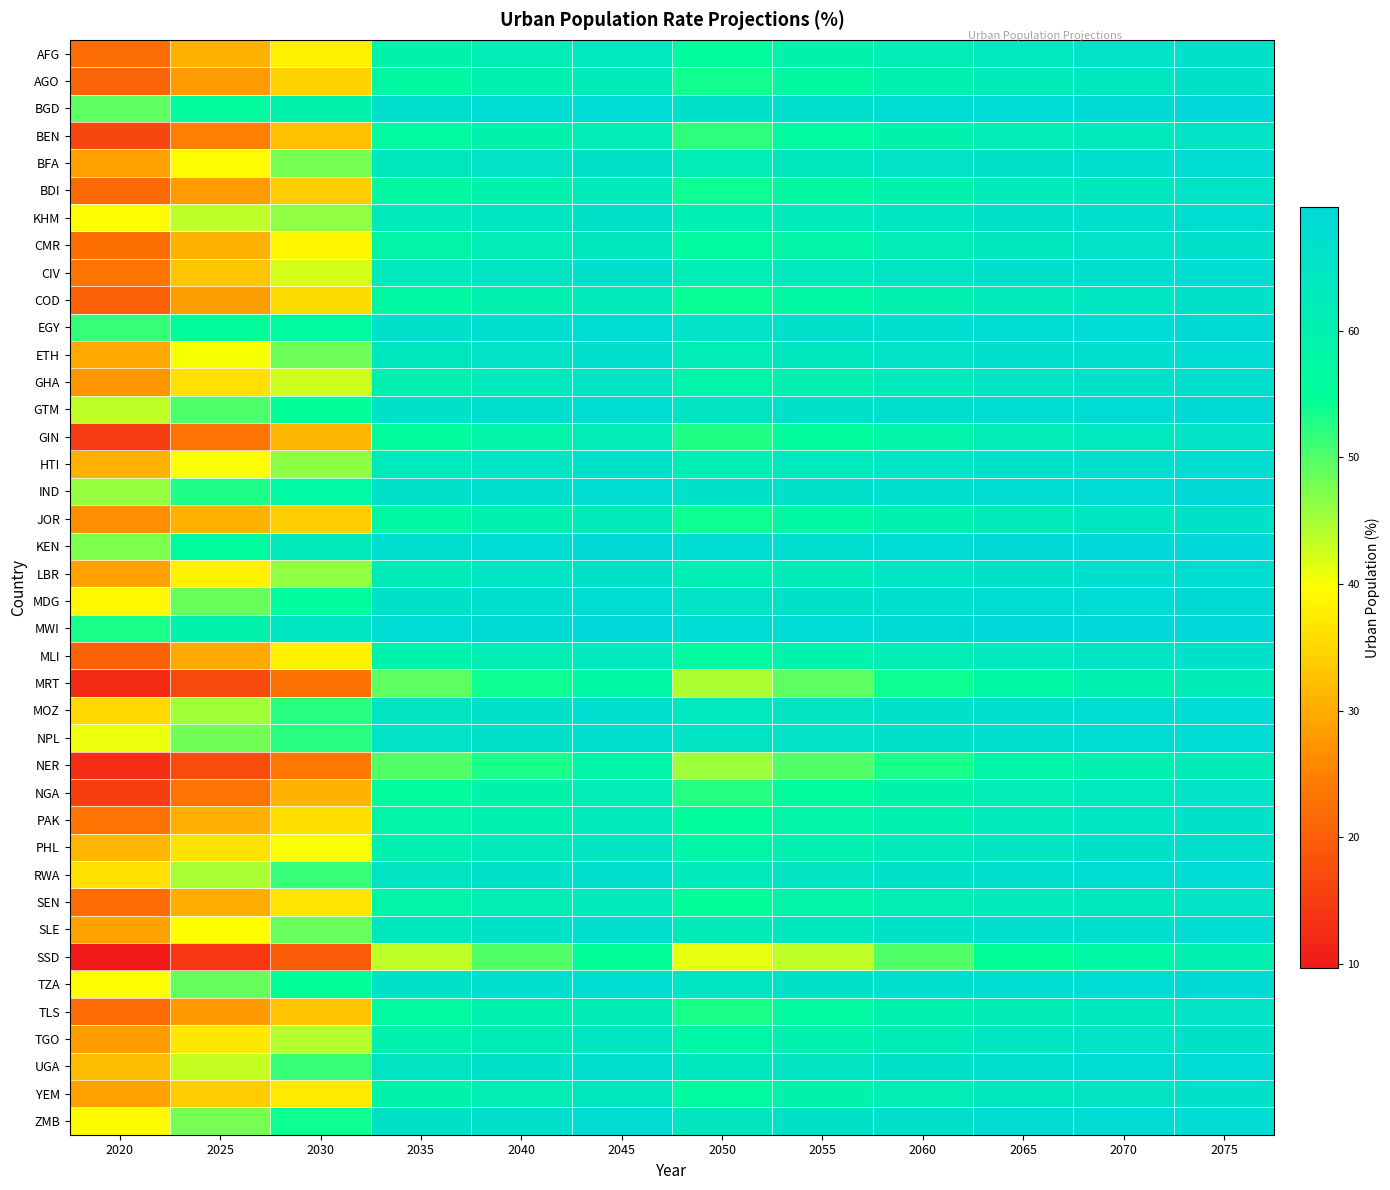

At how many categories does at least one series exceed 20?

12